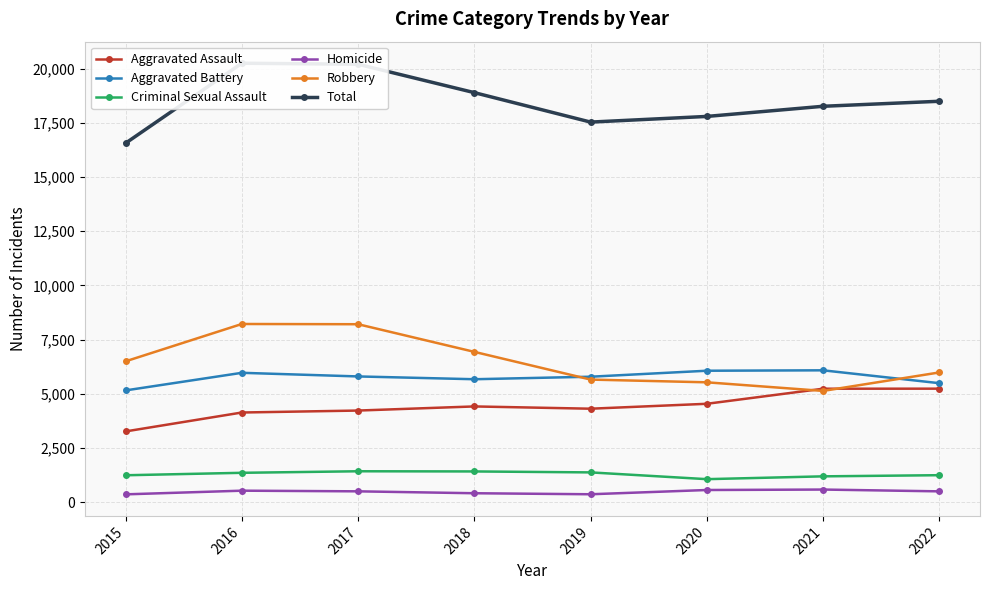

How many distinct data groups are displayed?

6